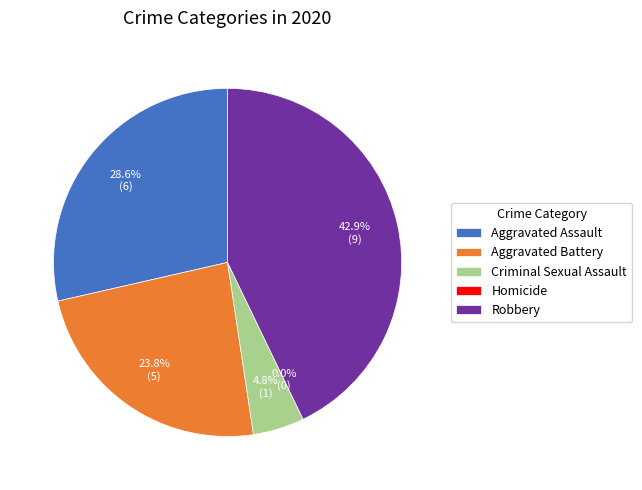

The Homicide slice represents 1% of the pie. True or false?

False